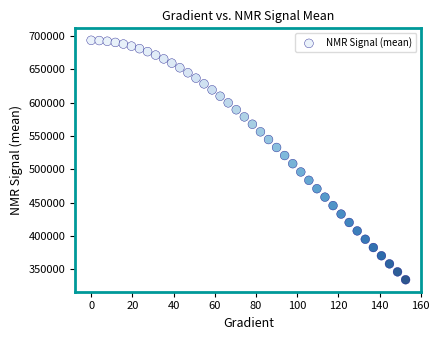

What is the range of X values (max minus min)?

152.6